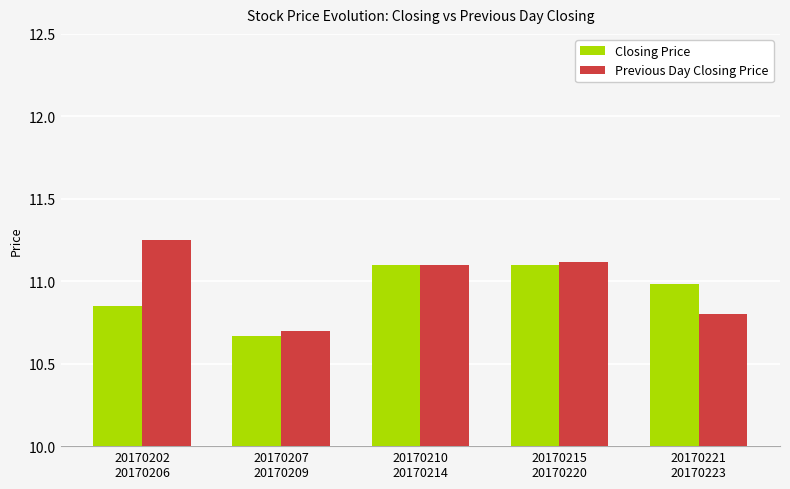

What is the sum of the Closing Price values at 20170215
20170220 and 20170210
20170214?

22.2